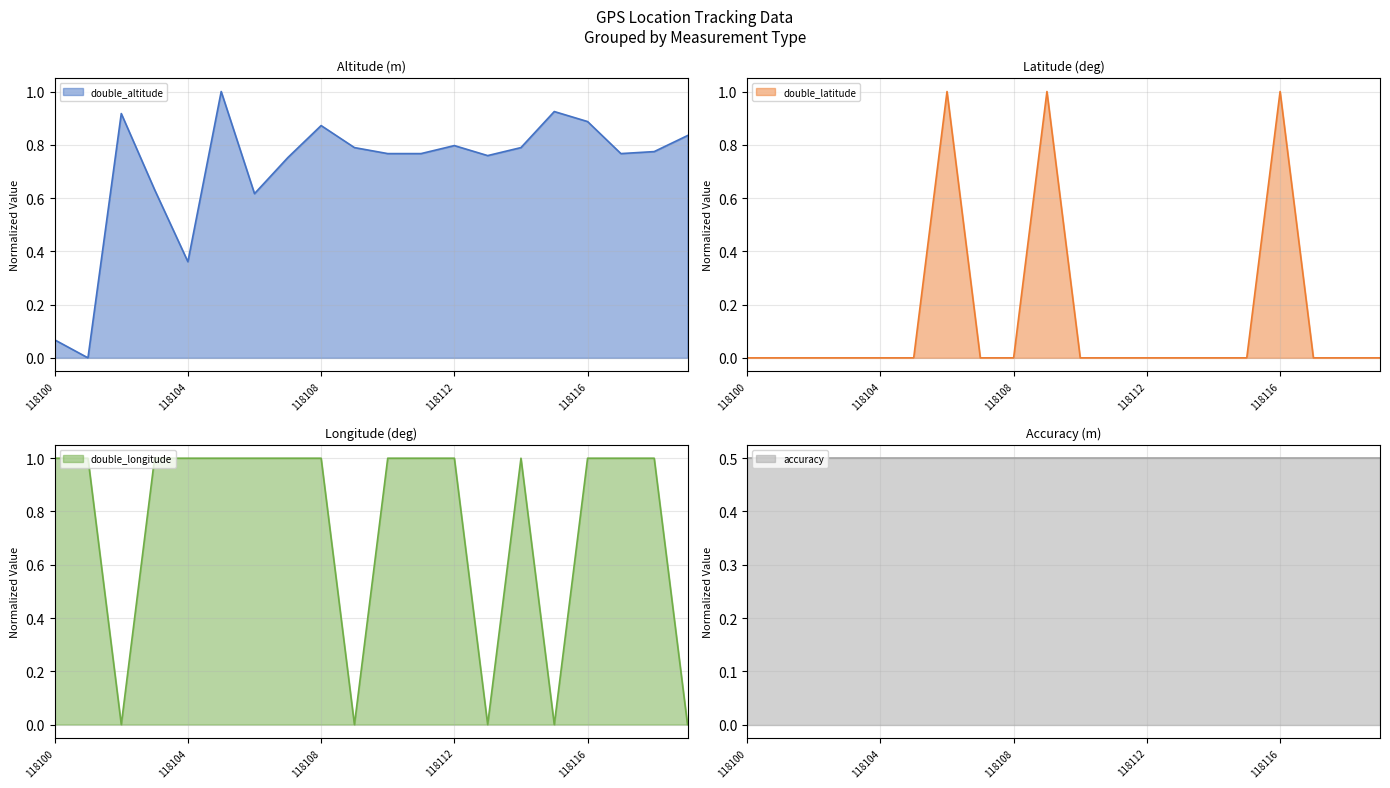

What is the value of the double_altitude point at the 4th from the left?

0.6